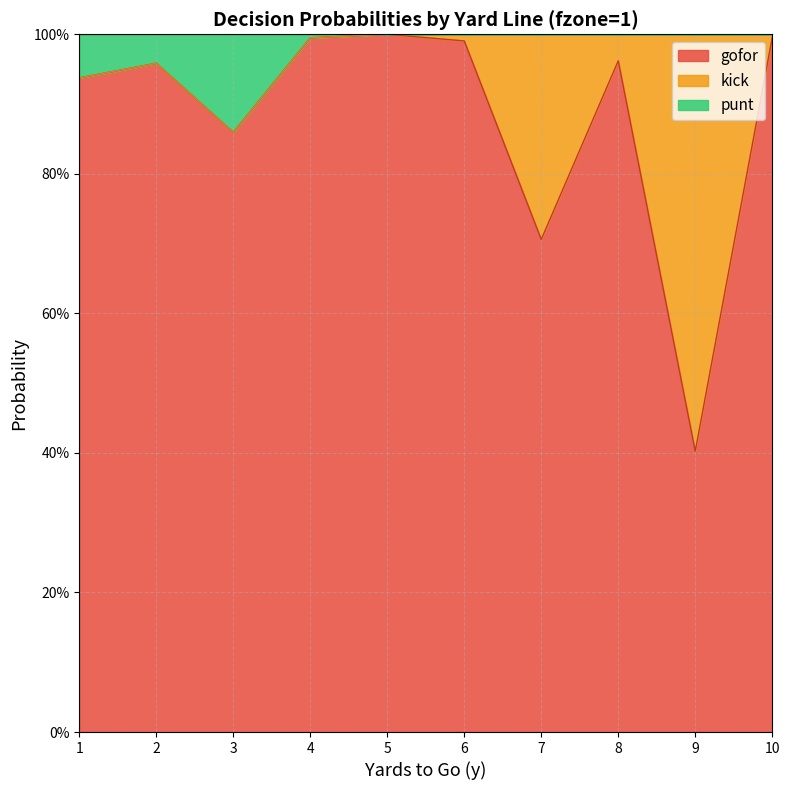

Which label corresponds to the smallest value in the chart?

9